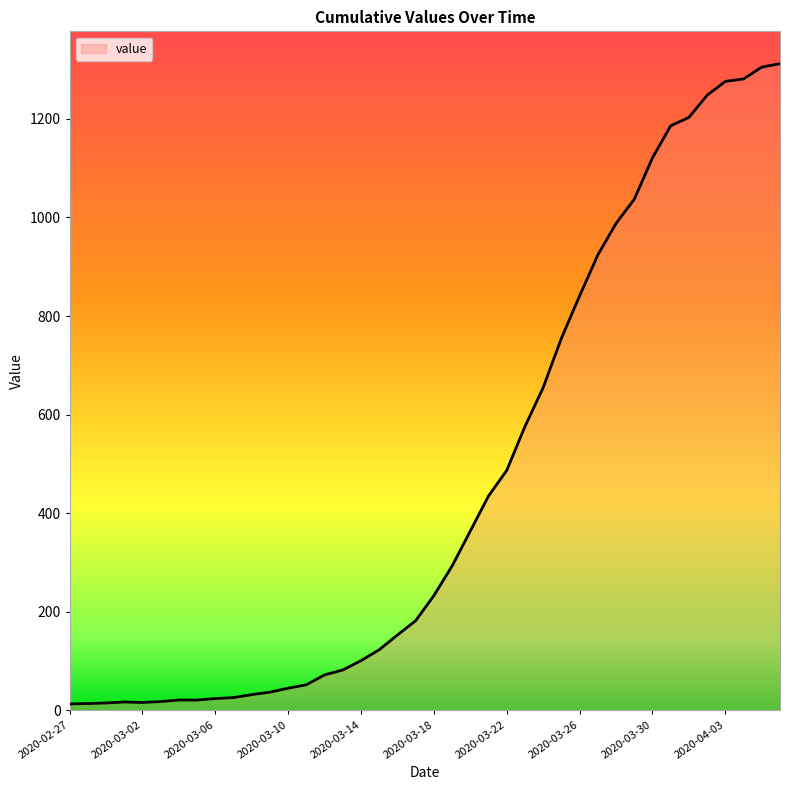

What is the difference between the maximum and minimum values?

1299